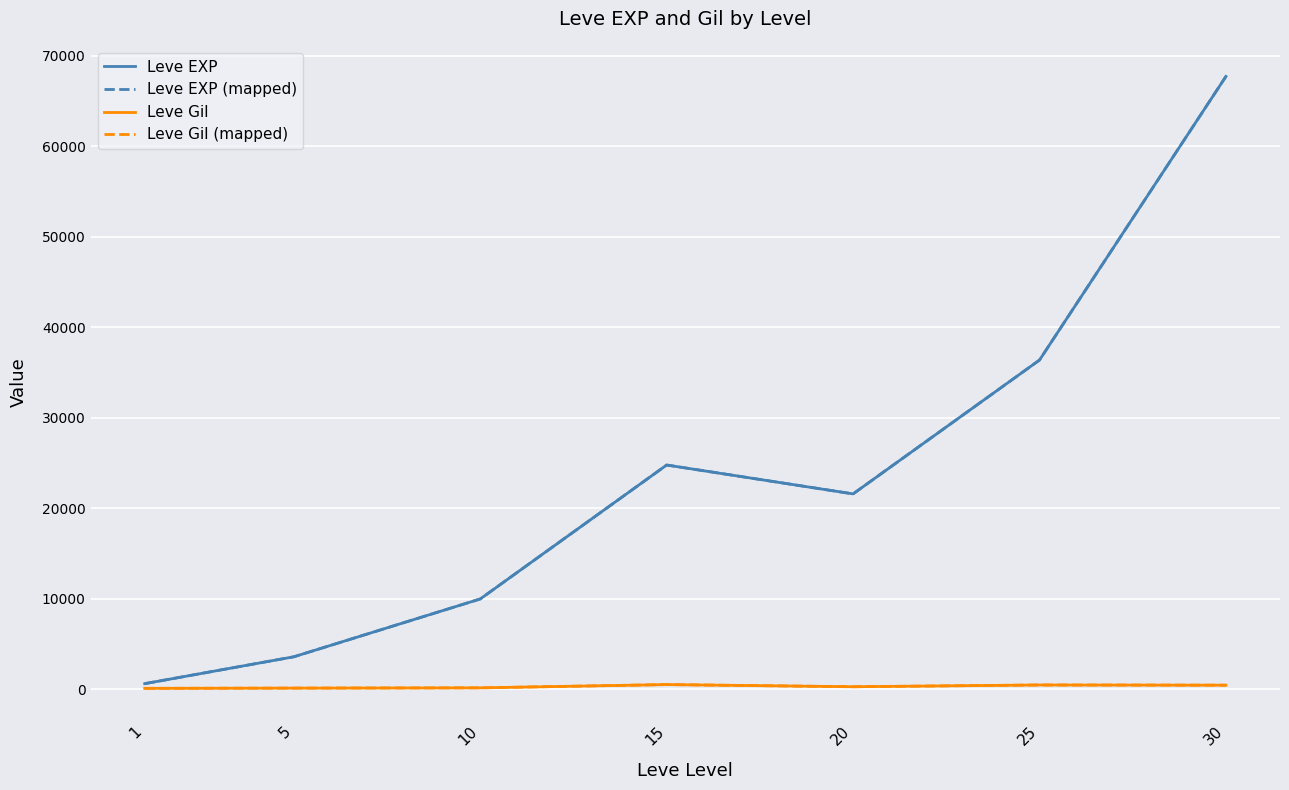

Is this an area chart (filled region under the line)?

No